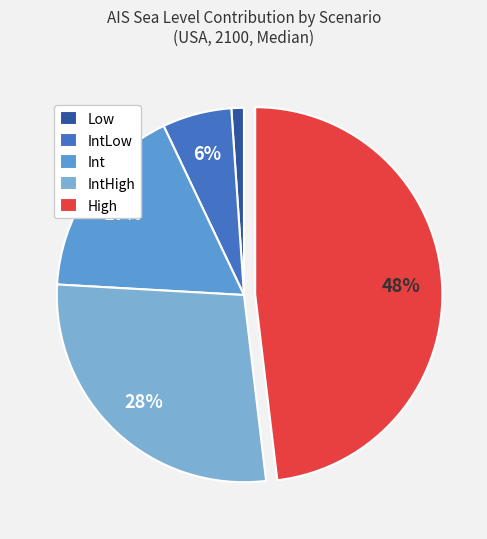

Does IntLow account for over 50% of the chart?

No